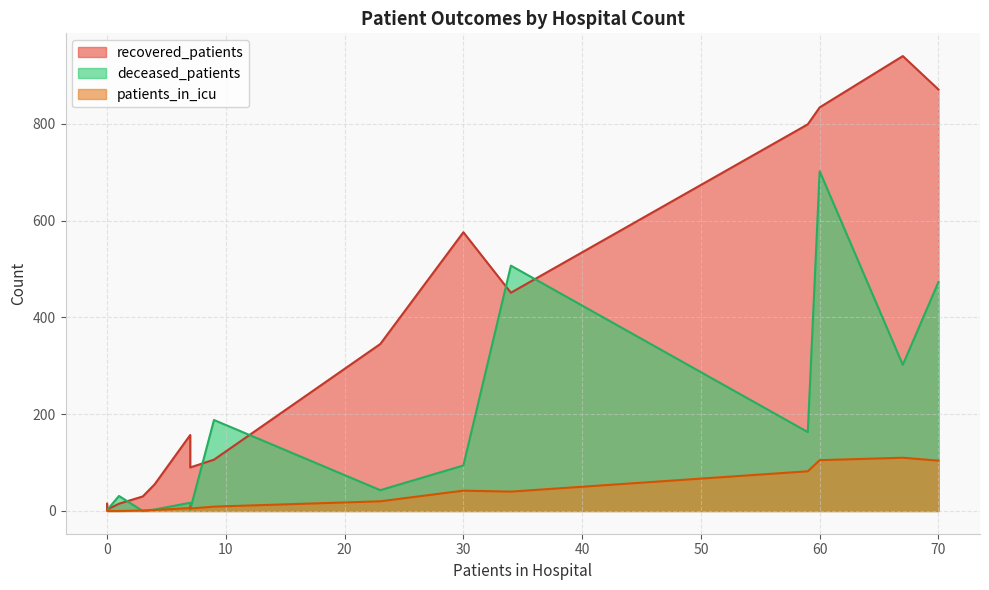

Rank the series by their average value, from lowest to highest.

patients_in_icu, deceased_patients, recovered_patients